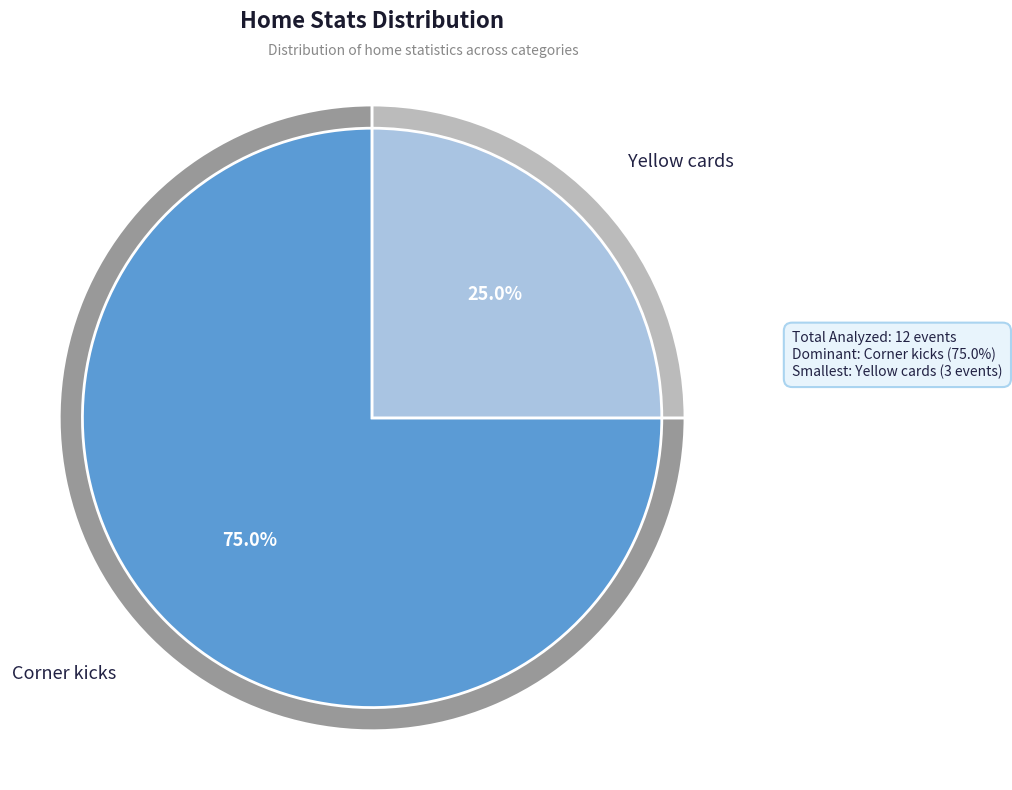

True or false: Yellow cards accounts for 25% of the total.

True